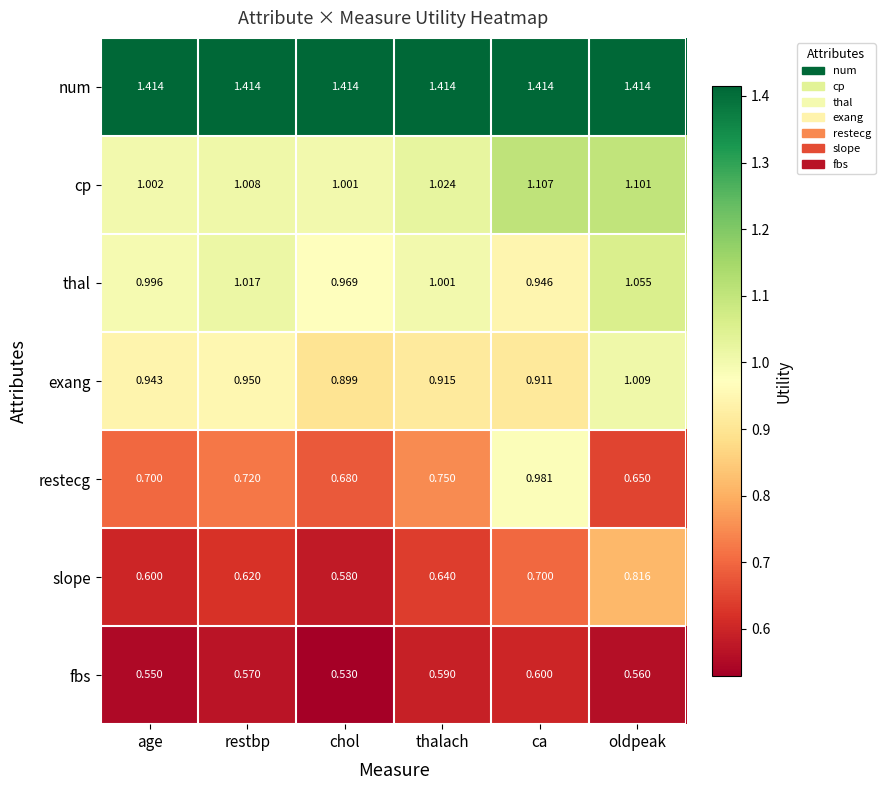

Which label corresponds to the smallest value in the chart?

chol